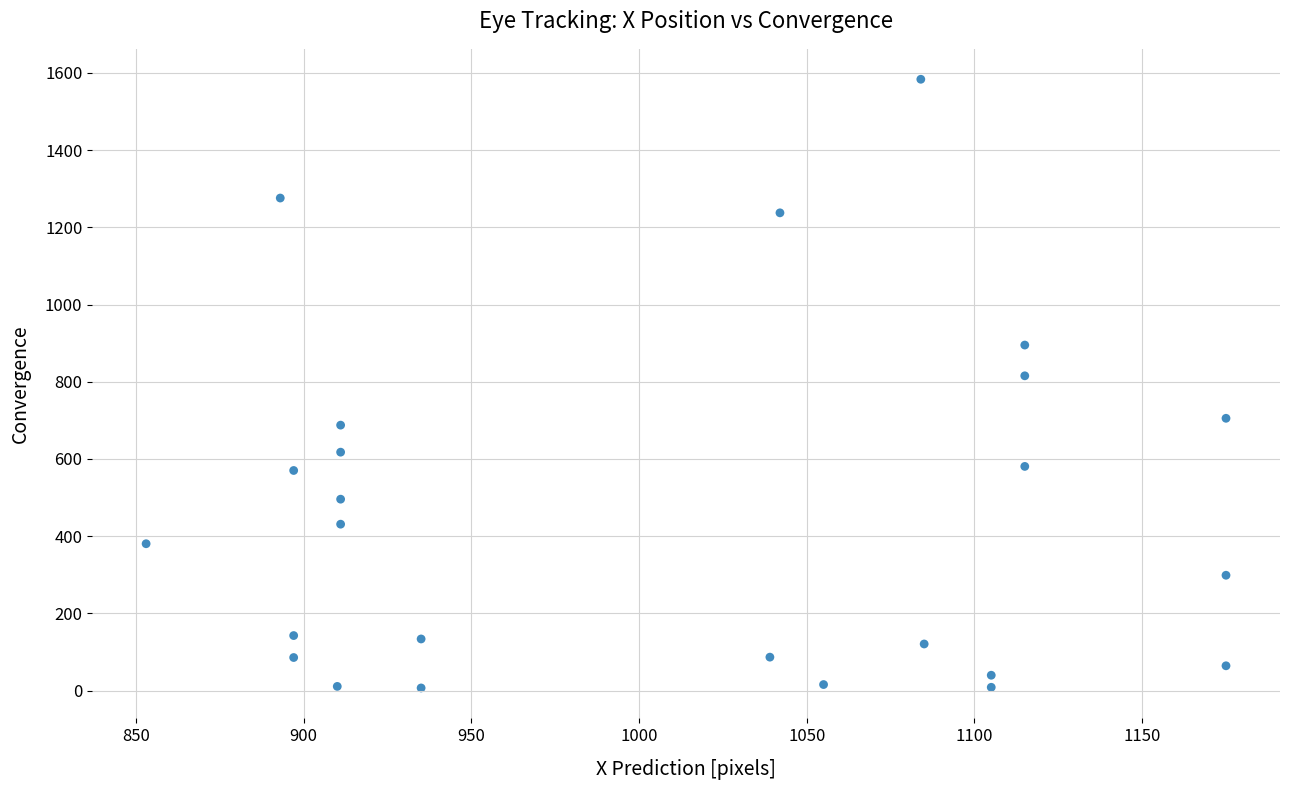

What Y value in the scatter plot is closest to 795?

815.4